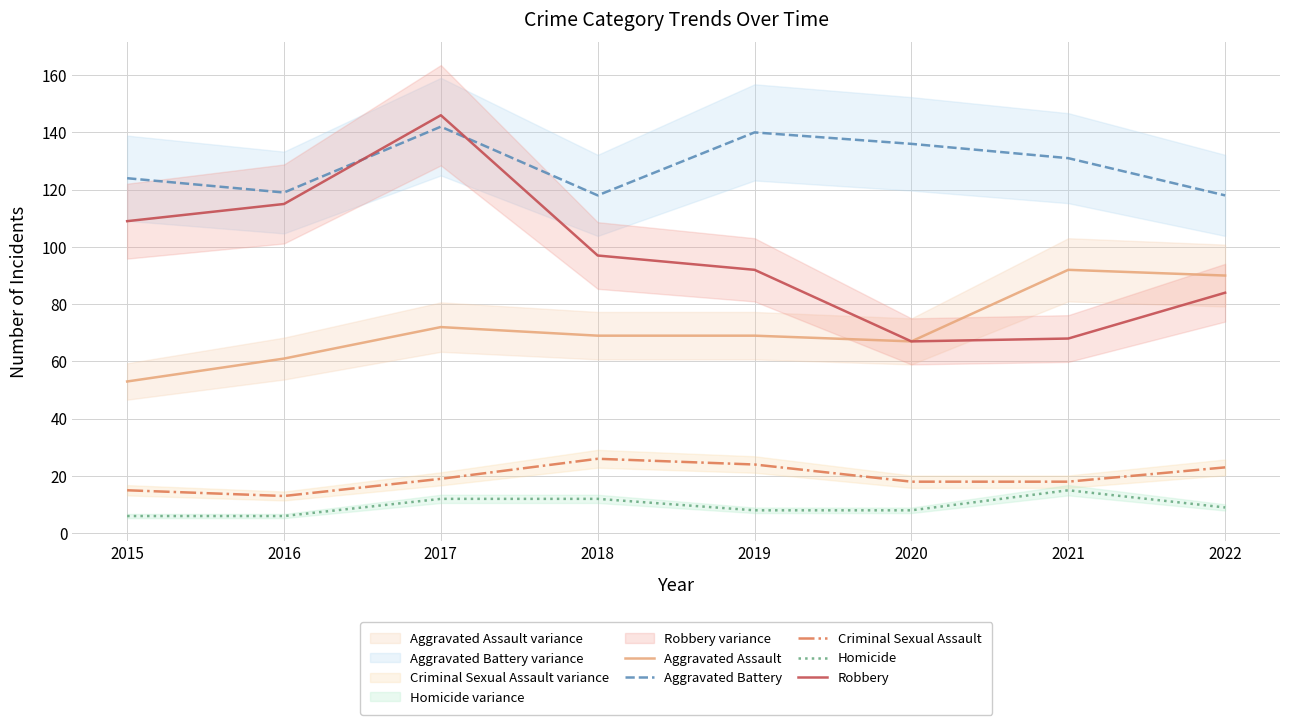

What is the value of the Aggravated Battery point at the 5th from the left?

140